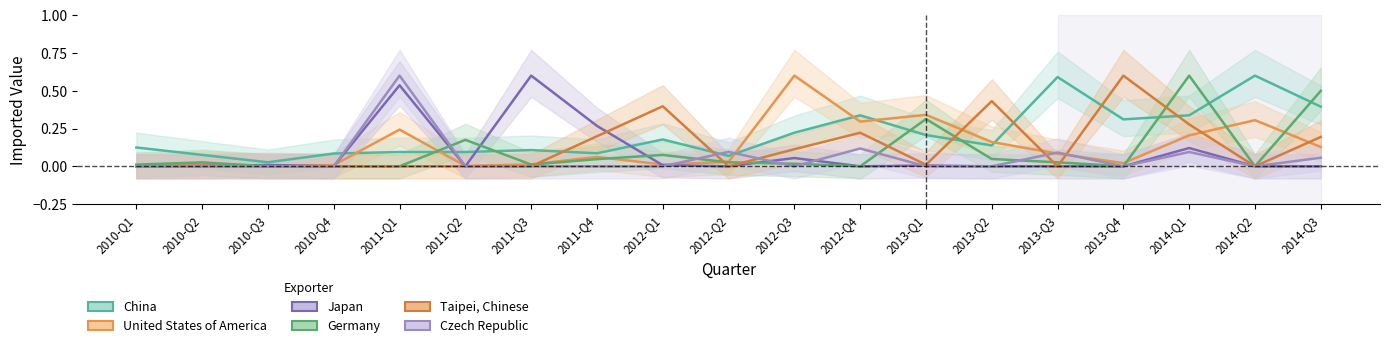

True or false: Germany has more than 2 interior local peaks.

True